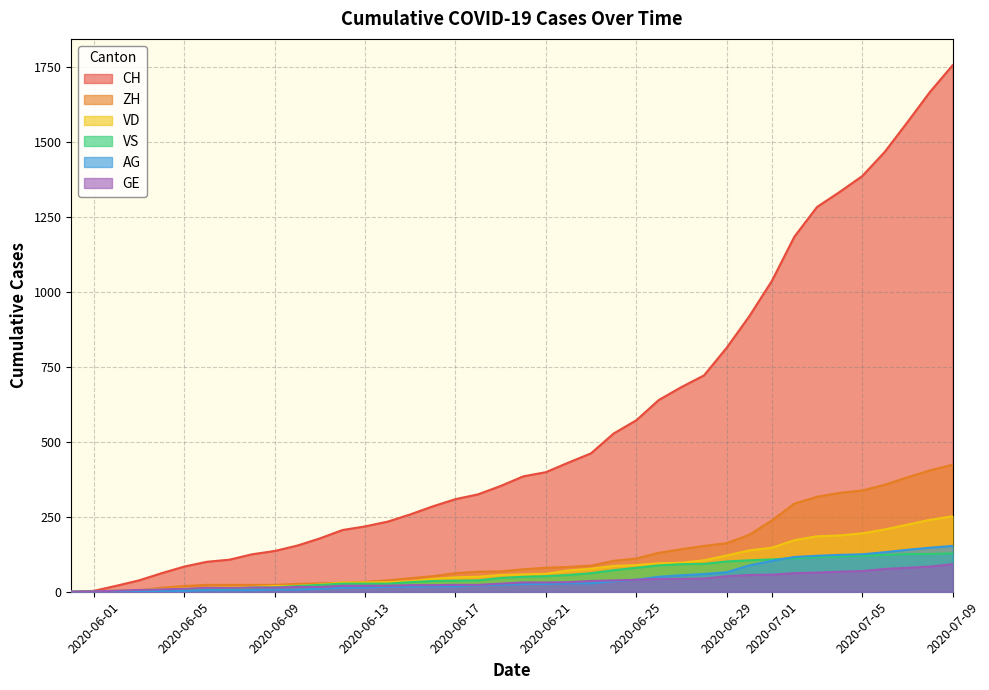

How many lines are shown in the chart?

6